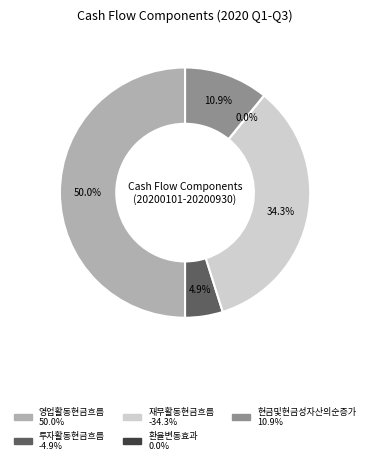

To the nearest percent, what is the average slice percentage?

20%